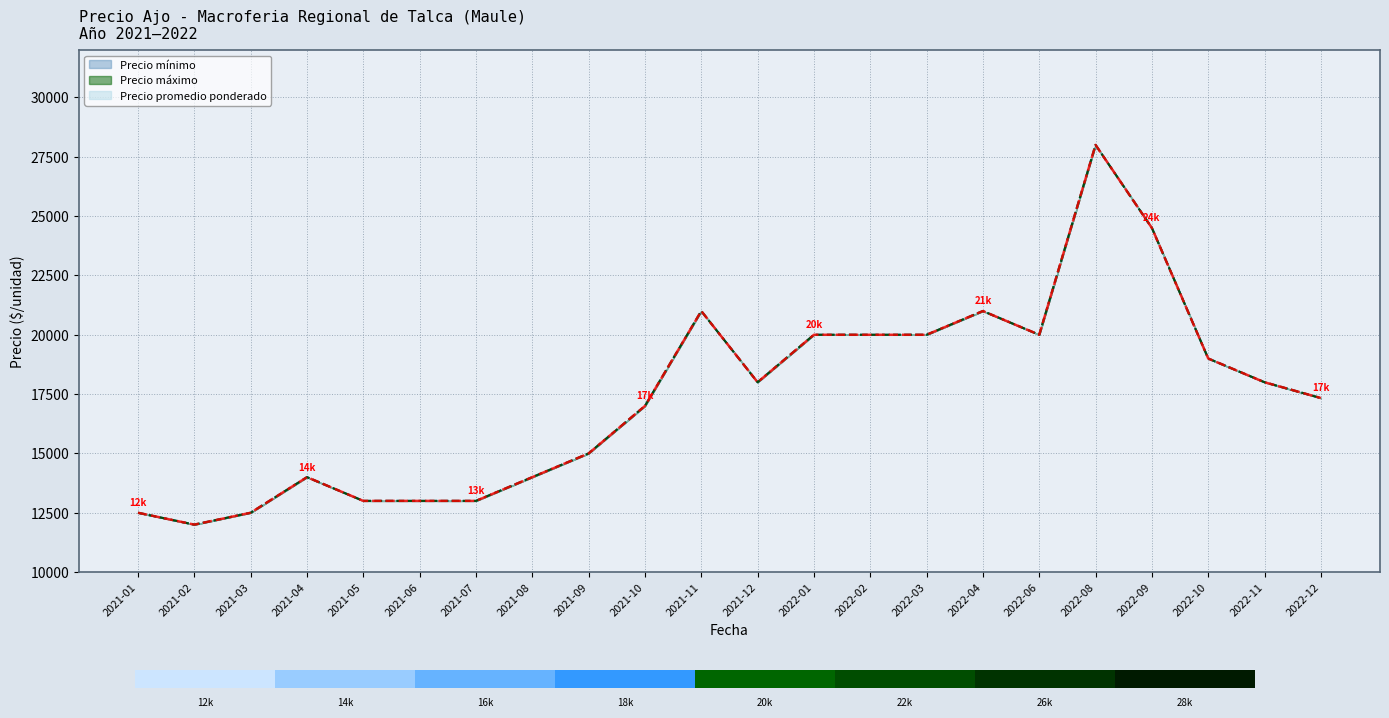

What is the difference between the maximum and minimum values in the Precio promedio ponderado series?

16000